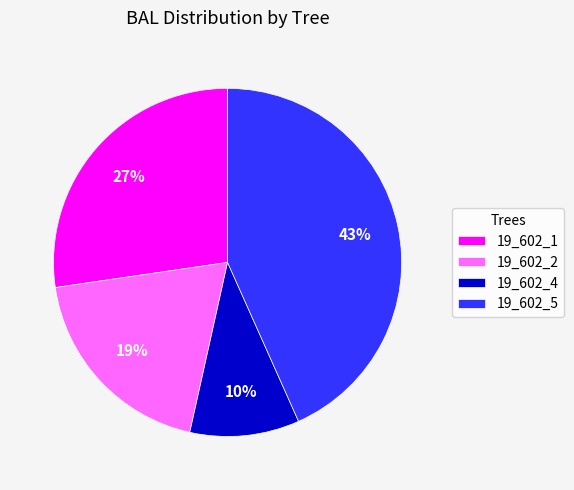

To the nearest percent, what percentage of the pie is 19_602_5?

43%